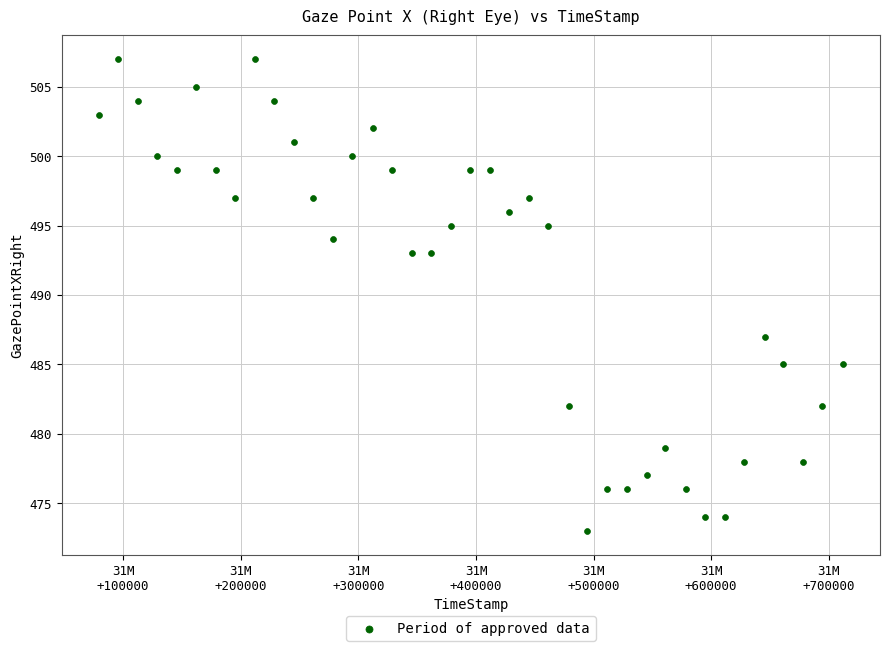

What is the range of Y values (max minus min)?

34